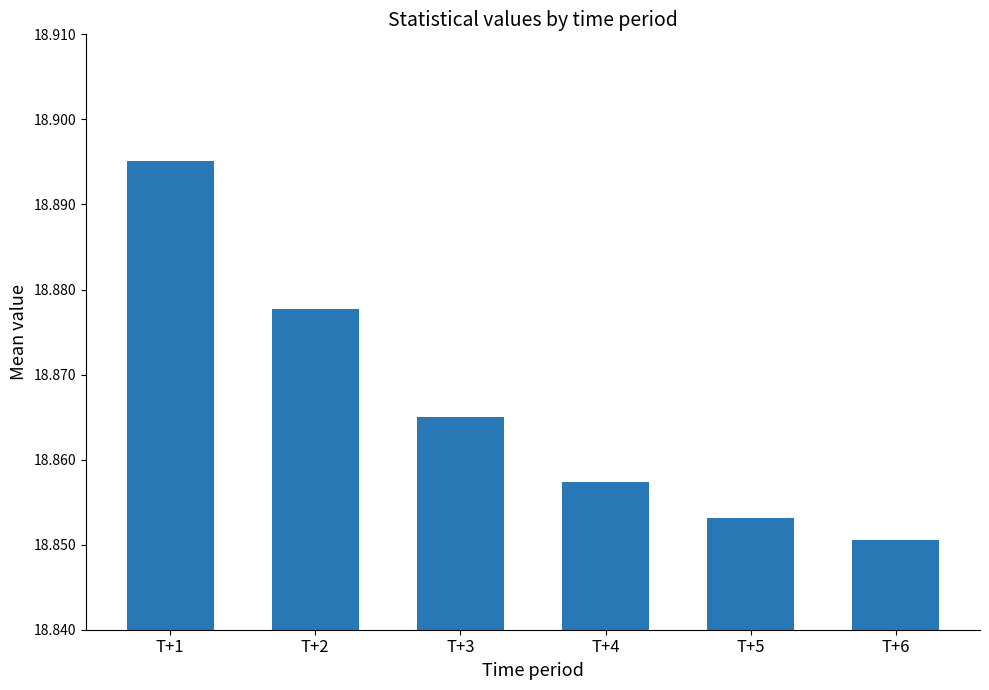

The value at T+2 is 4.1. True or false?

False